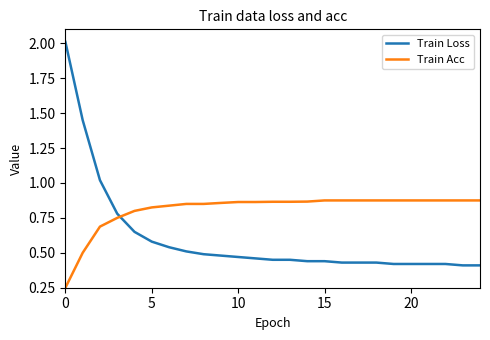

Which series has the widest spread of values?

Train Loss